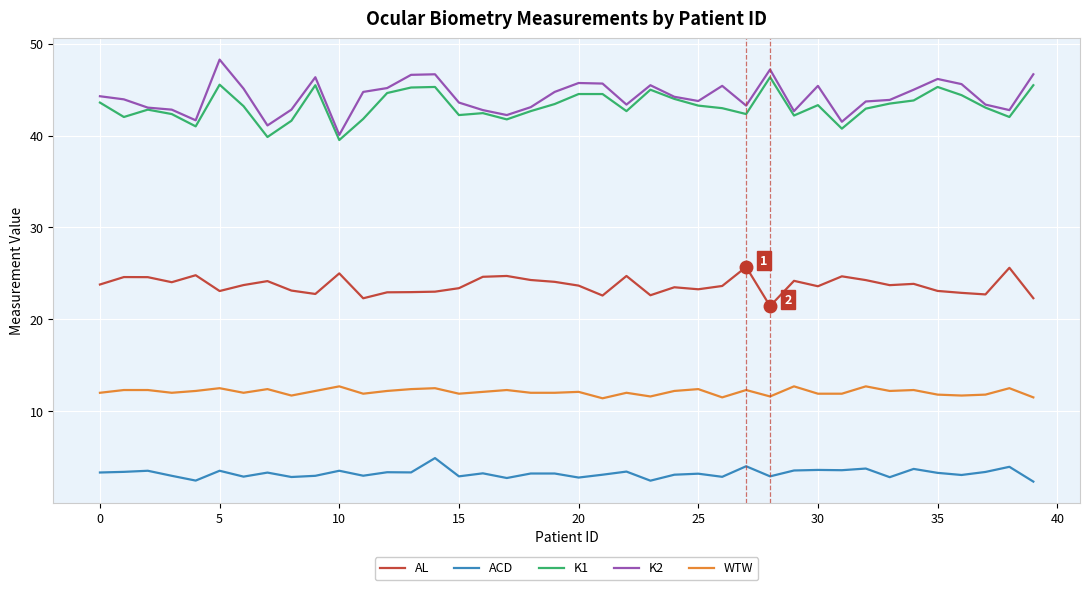

True or false: K2 and ACD intersect in this chart.

False